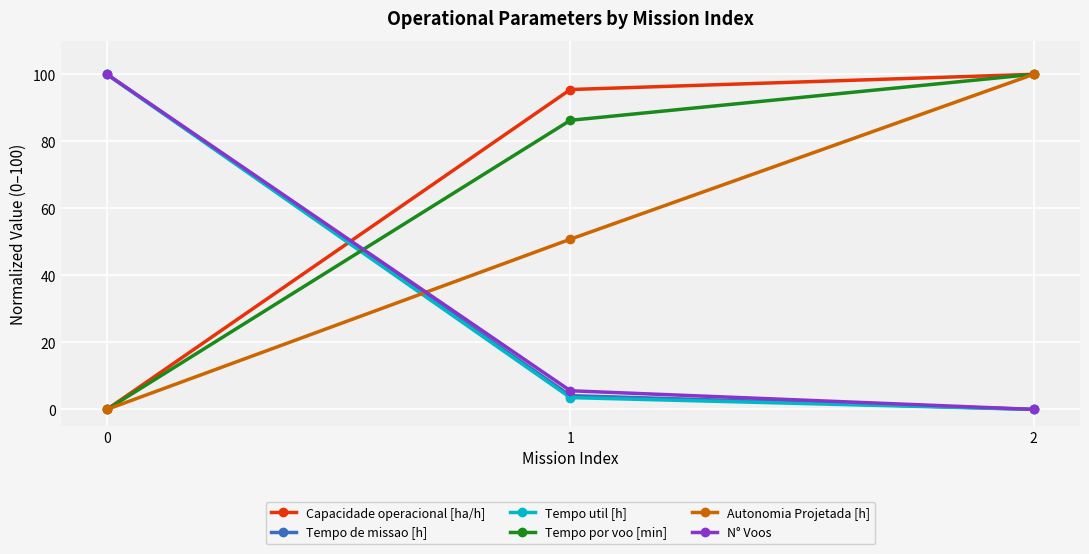

Is this an area chart (filled region under the line)?

No